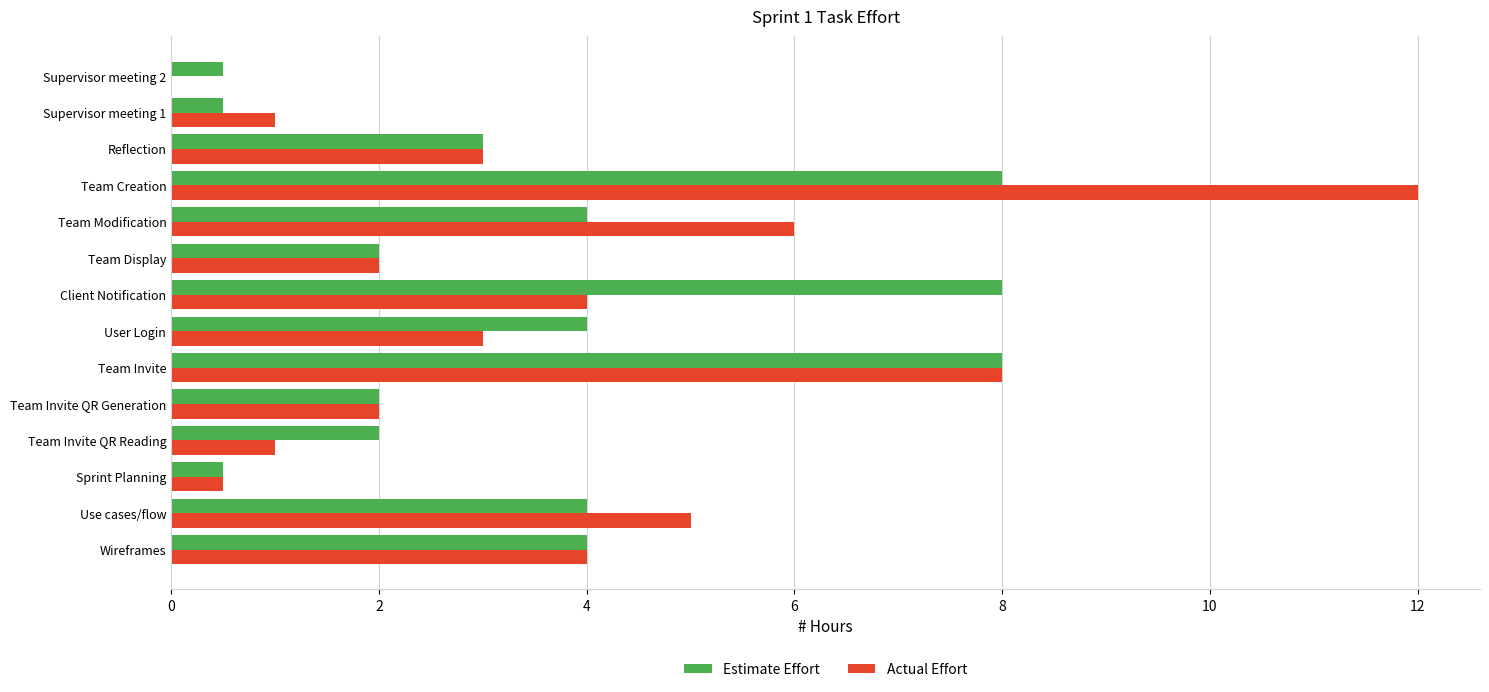

Count the number of data series in this chart.

2